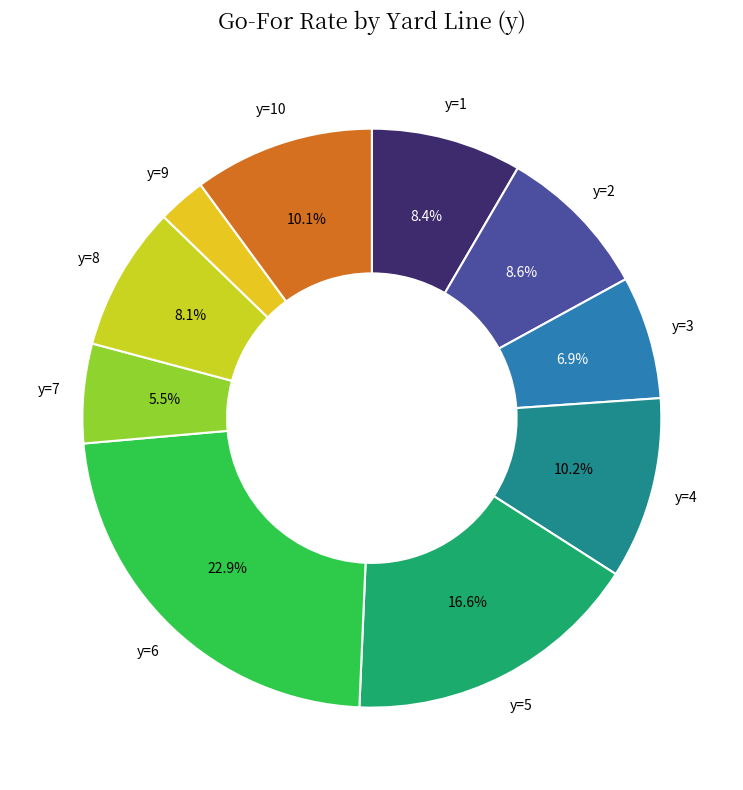

Which category has the smallest portion of the pie?

y=9